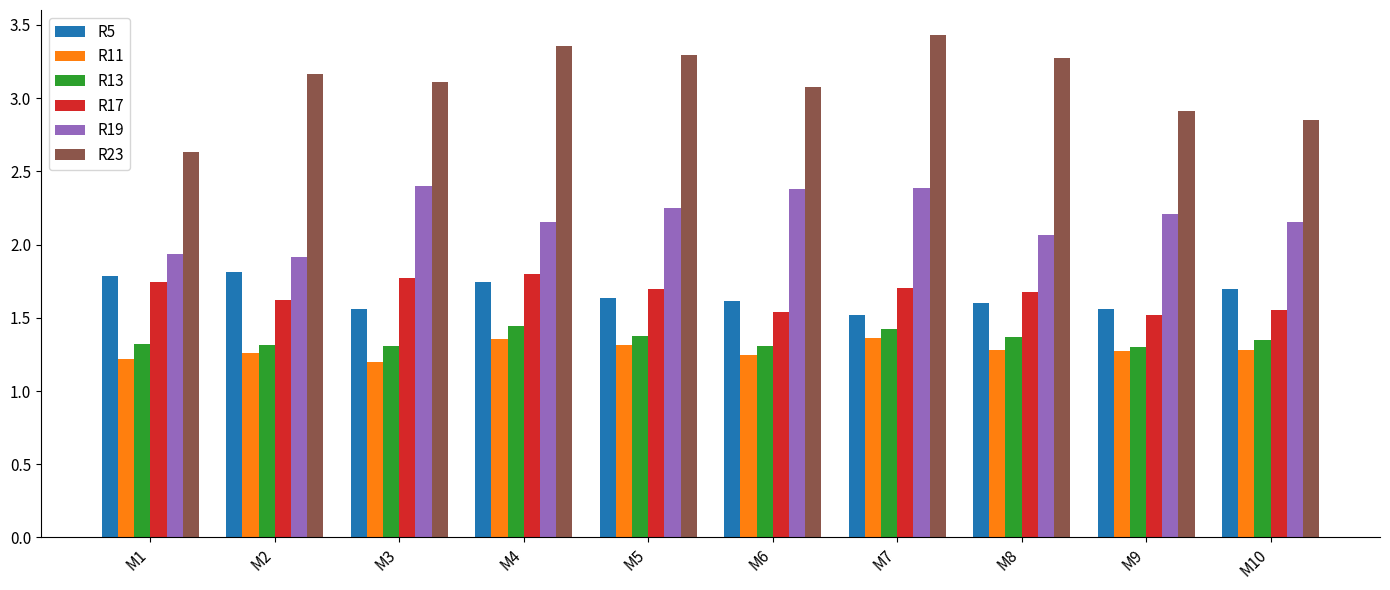

The R19 series shows 1.9 at M1. True or false?

True